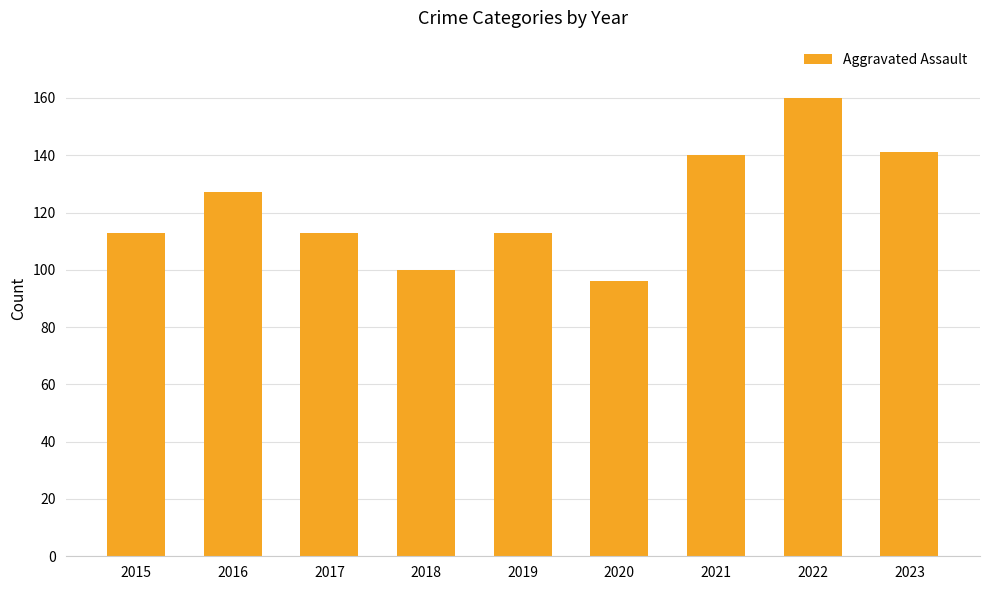

What is the value of the 3rd bar from the left?

113